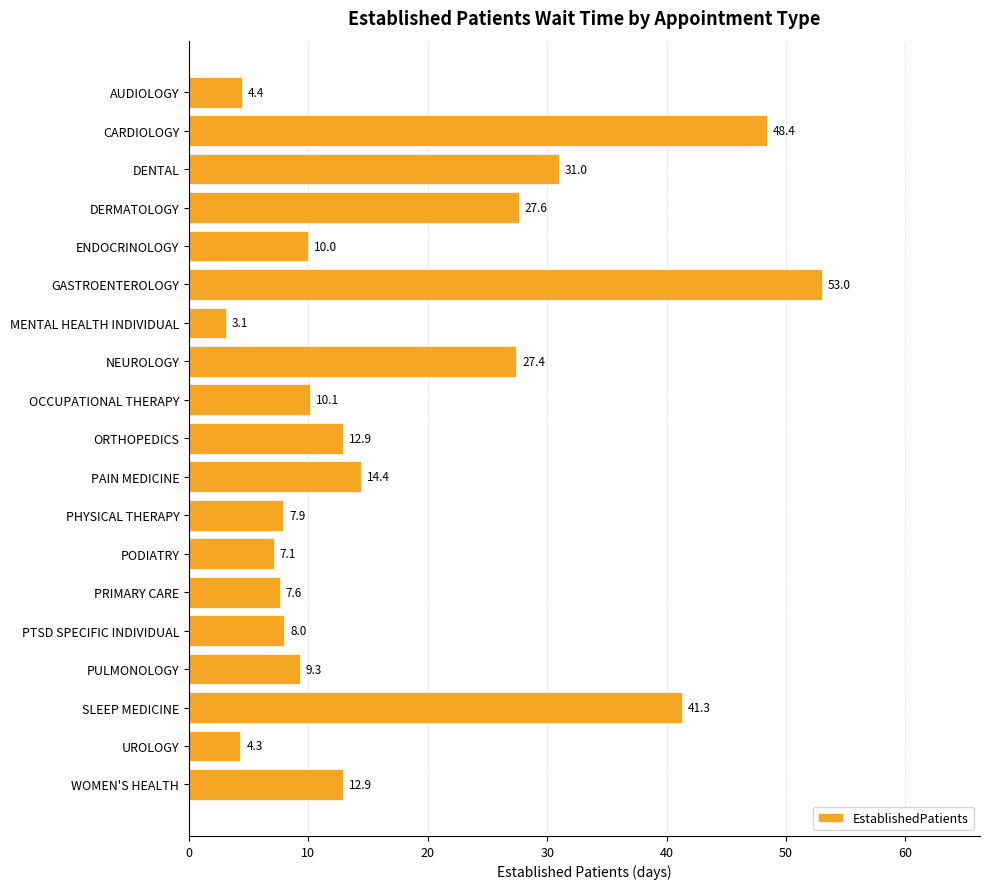

What is the average value?

17.9